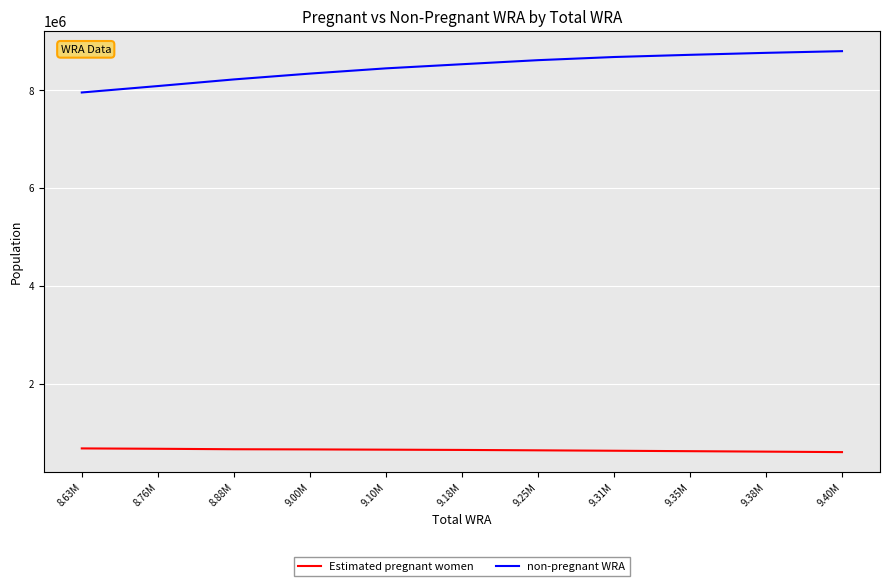

What is the maximum value shown in the chart?

8803582.0